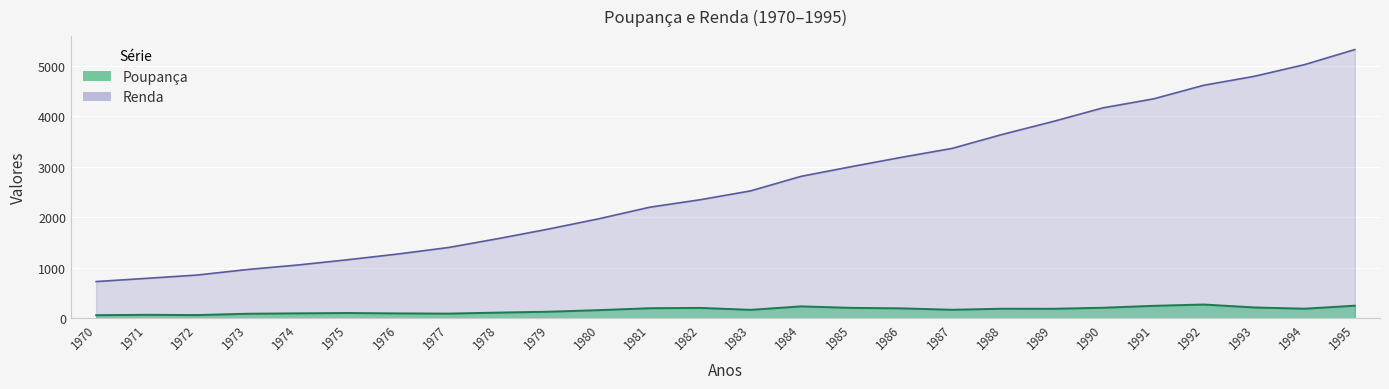

Between 1975 and 1986, which series saw the biggest shift?

Renda